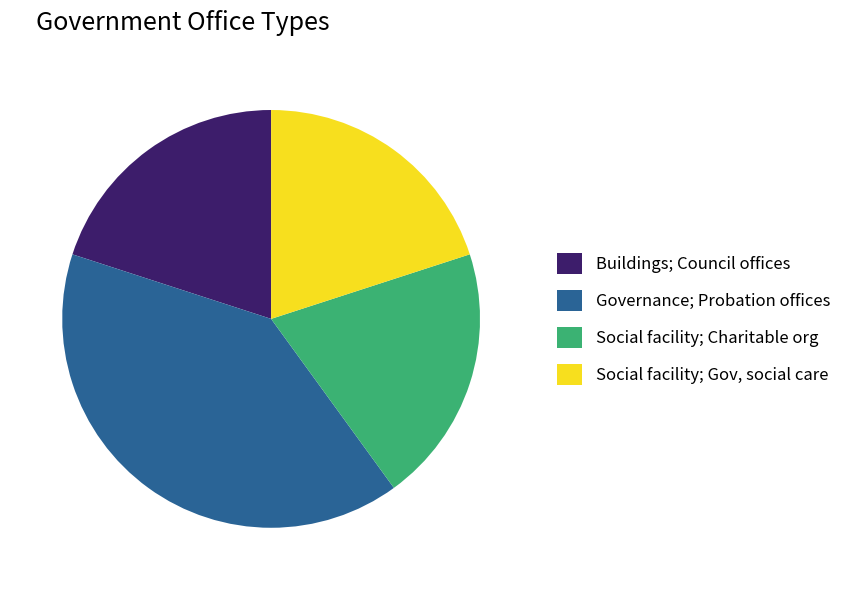

Combined, do Social facility; Gov, social care and Social facility; Charitable org account for over 50%?

No